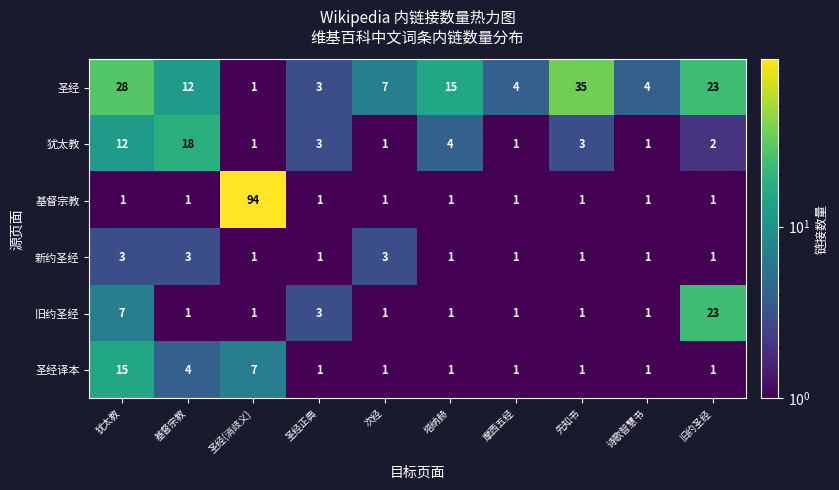

What is the difference between the 圣经 values at 基督宗教 and 诗歌智慧书?

8